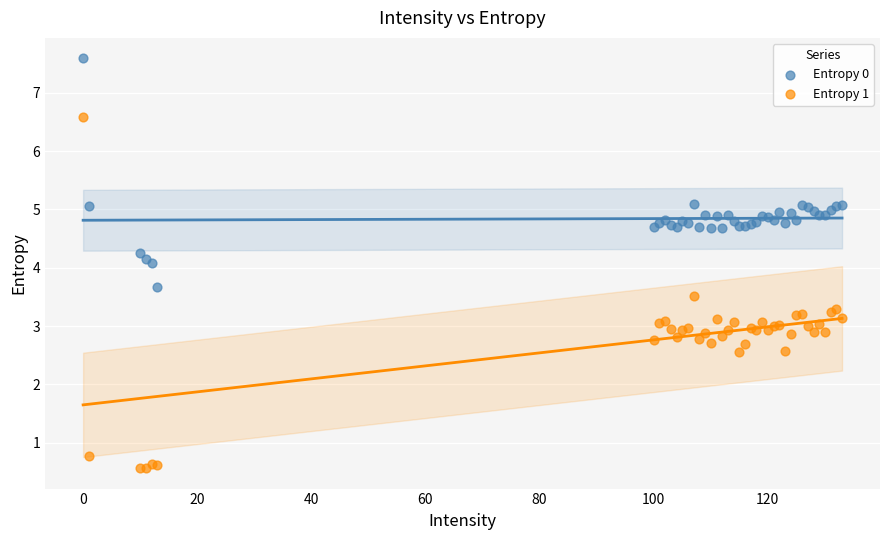

Which series contains the highest Y value?

Entropy 0